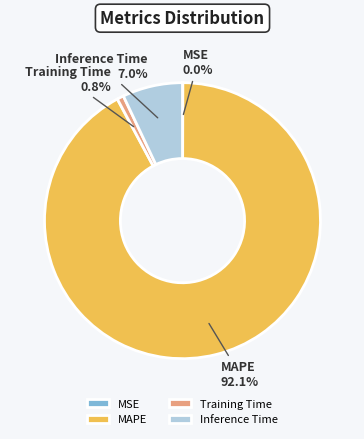

Is it true that Inference Time is 1% of the pie?

False